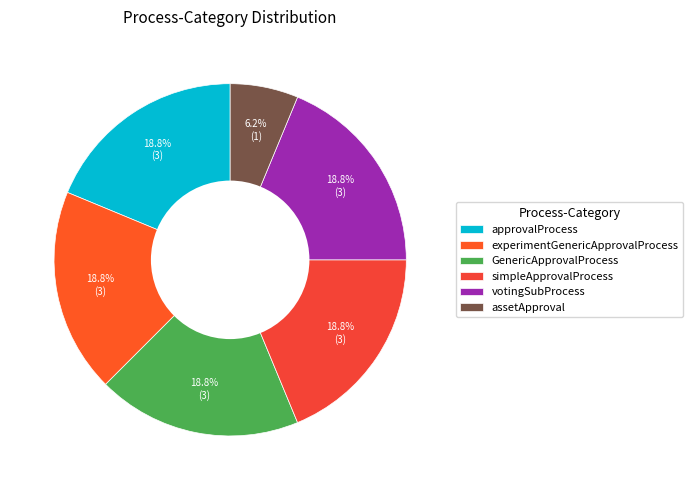

Which has a higher value, simpleApprovalProcess or votingSubProcess?

simpleApprovalProcess